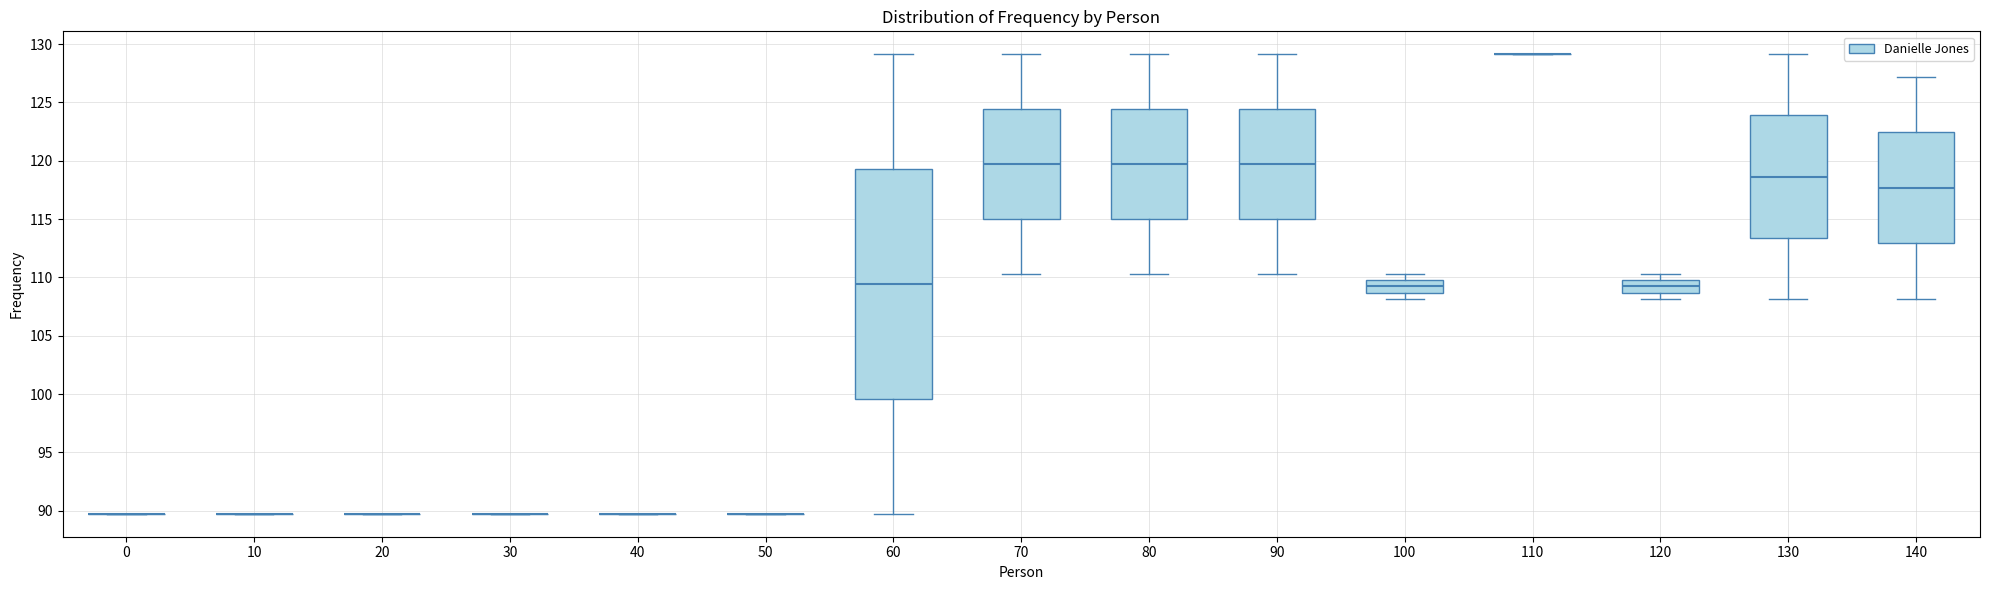

Reading left to right, transcribe this box plot: for each box, give where its median line is, the range the box spans, and where its two whiskers end, as read against the y-axis. The values are not printed on the chart, so give them approximately, as read against the axis.

0: box collapsed to a line at 89.5, whiskers 89.5 to 89.5
10: box collapsed to a line at 89.5, whiskers 89.5 to 89.5
20: box collapsed to a line at 89.5, whiskers 89.5 to 89.5
30: box collapsed to a line at 89.5, whiskers 89.5 to 89.5
40: box collapsed to a line at 89.5, whiskers 89.5 to 89.5
50: box collapsed to a line at 89.5, whiskers 89.5 to 89.5
60: median 109.5, box 99.5 to 119.5, whiskers 89.5 to 129.0
70: median 119.5, box 115.0 to 124.5, whiskers 110.5 to 129.0
80: median 119.5, box 115.0 to 124.5, whiskers 110.5 to 129.0
90: median 119.5, box 115.0 to 124.5, whiskers 110.5 to 129.0
100: median 109.0, box 108.5 to 110.0, whiskers 108.0 to 110.5
110: box collapsed to a line at 129.0, whiskers 129.0 to 129.0
120: median 109.0, box 108.5 to 110.0, whiskers 108.0 to 110.5
130: median 118.5, box 113.5 to 124.0, whiskers 108.0 to 129.0
140: median 117.5, box 113.0 to 122.5, whiskers 108.0 to 127.0